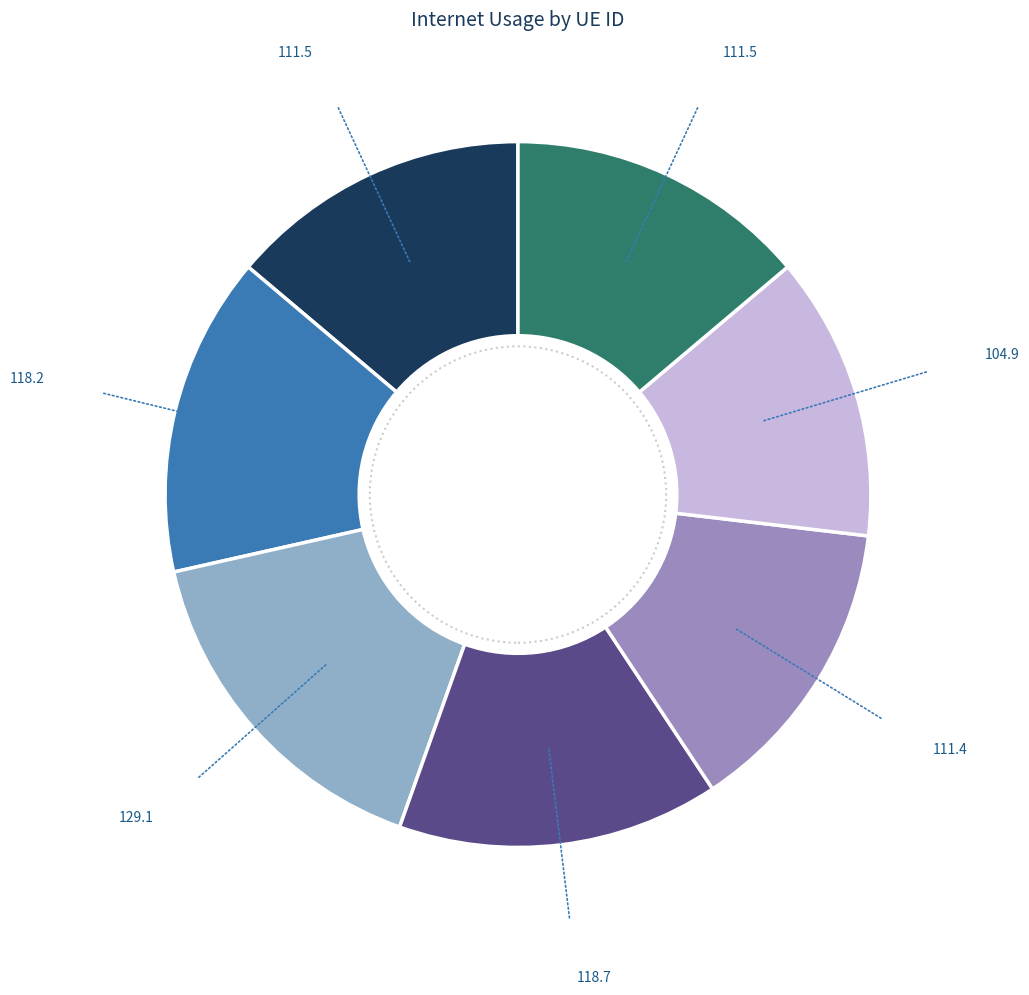

Is there a majority slice in this chart?

No